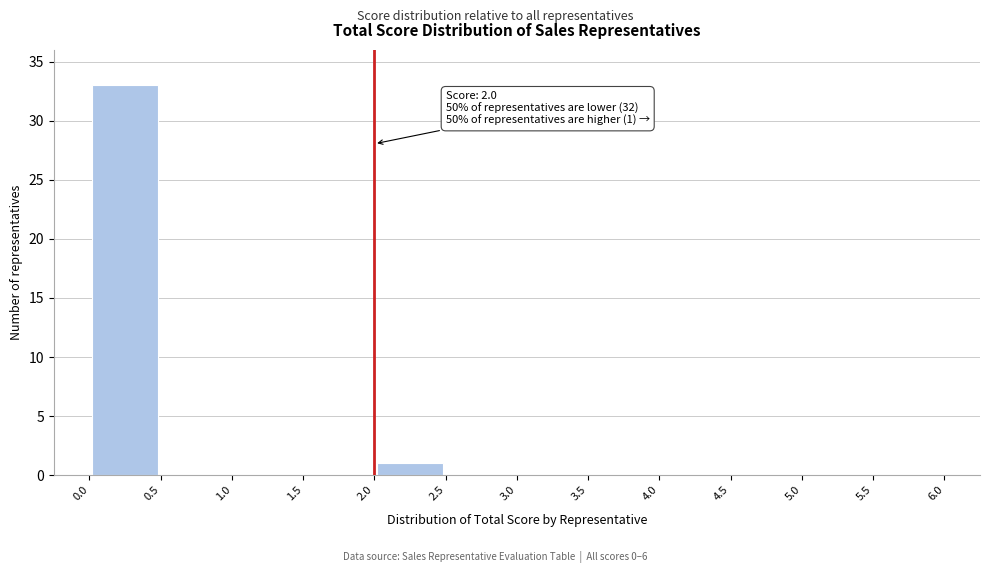

Over which range of the x-axis is the bar tallest?

0.0 to 0.5